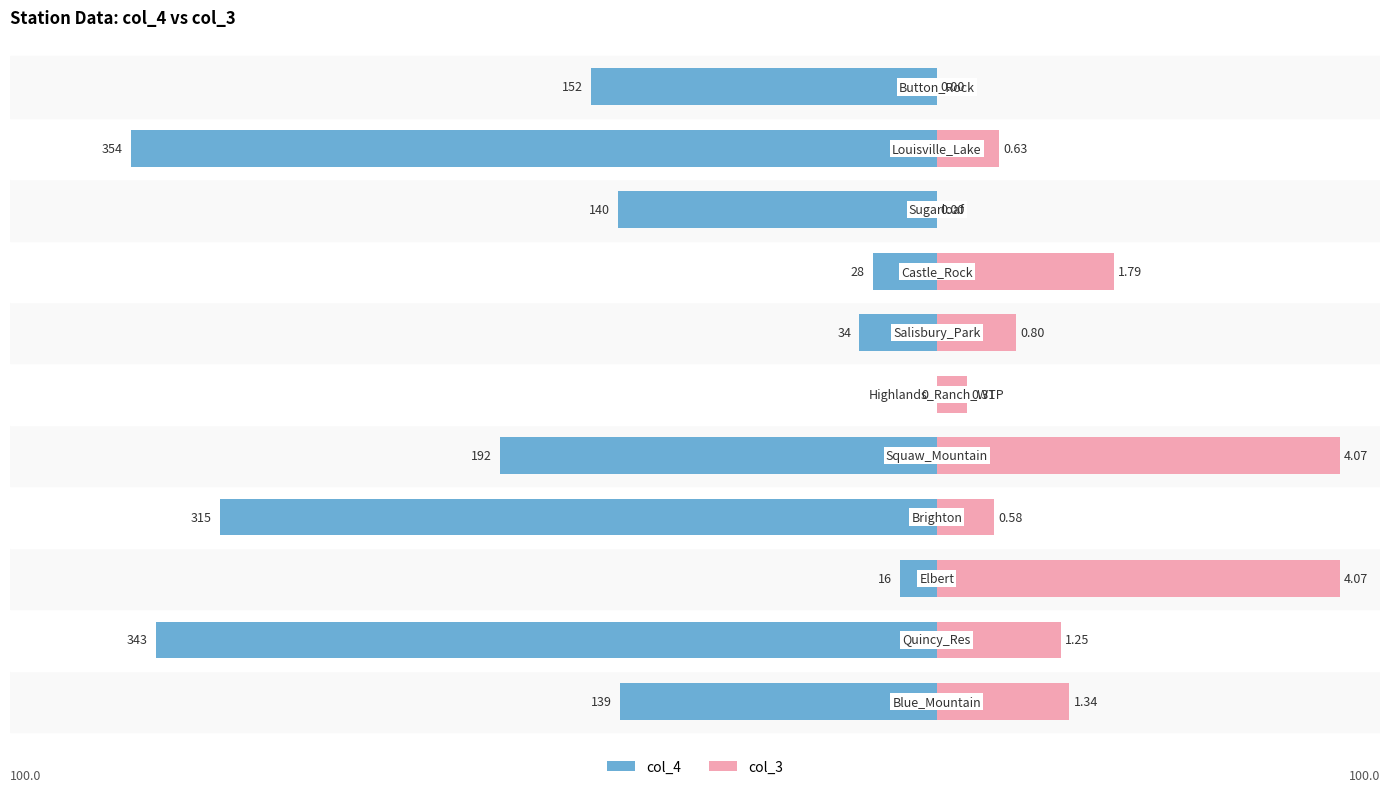

How many groups of bars are there?

11